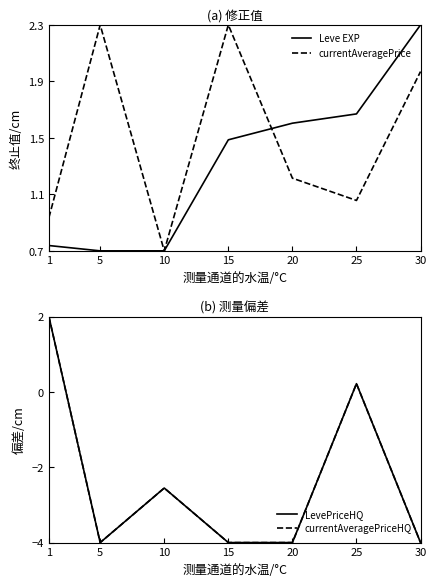

Is this an area chart (filled region under the line)?

No